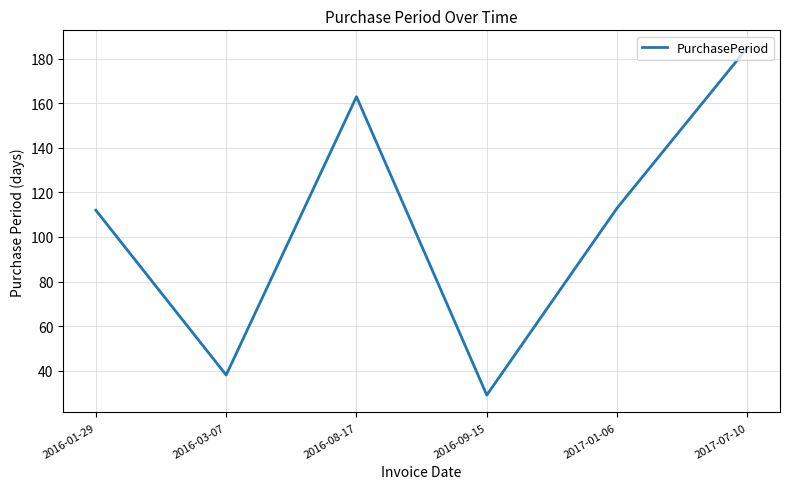

Read the value at 2017-07-10, to the nearest 50.

200